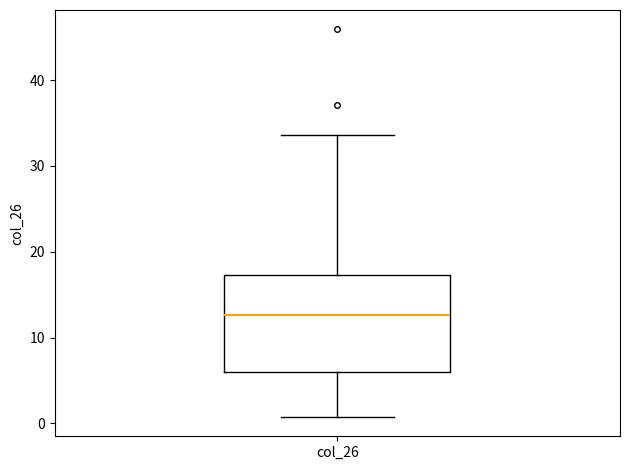

Read this box plot against the y-axis: the position of the median line, the range covered by the box, and the ends of both whiskers. The values are not printed on the chart, so give them approximately, as read against the axis.

median 13, box 6 to 17, whiskers 1 to 34